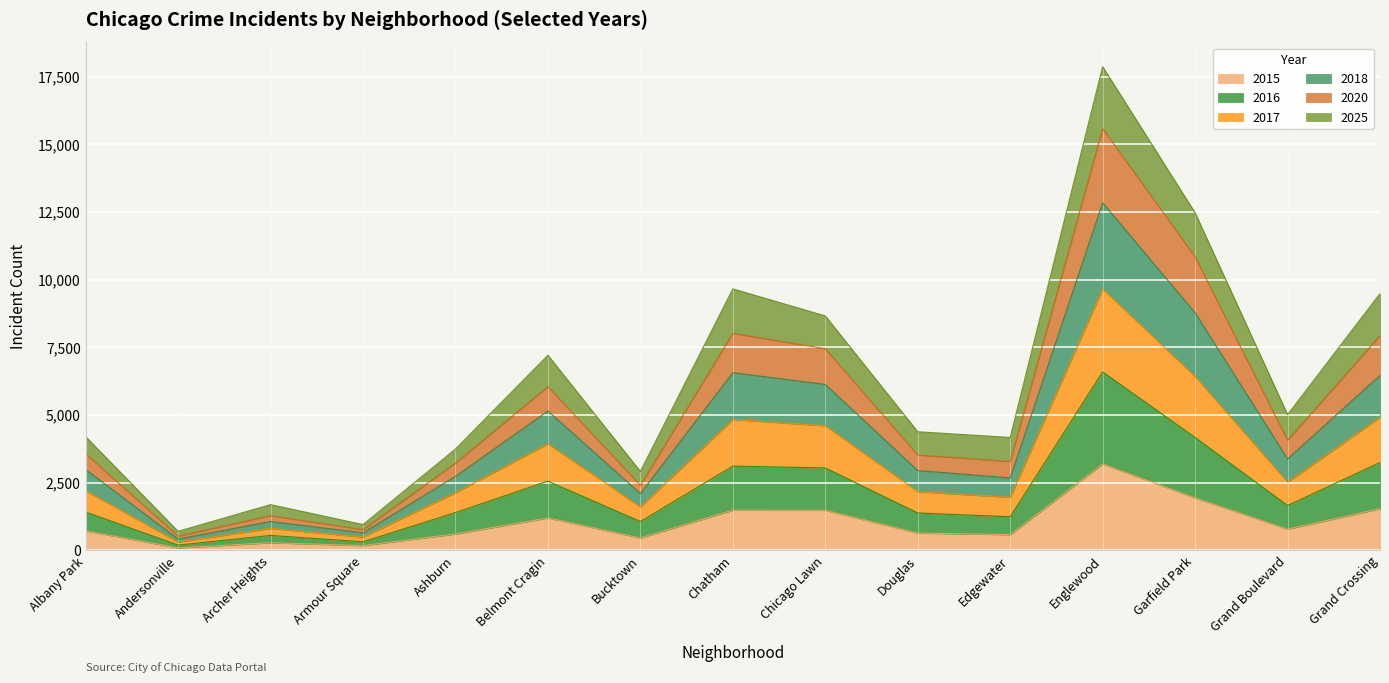

At which category is the sum across all series the highest?

Englewood